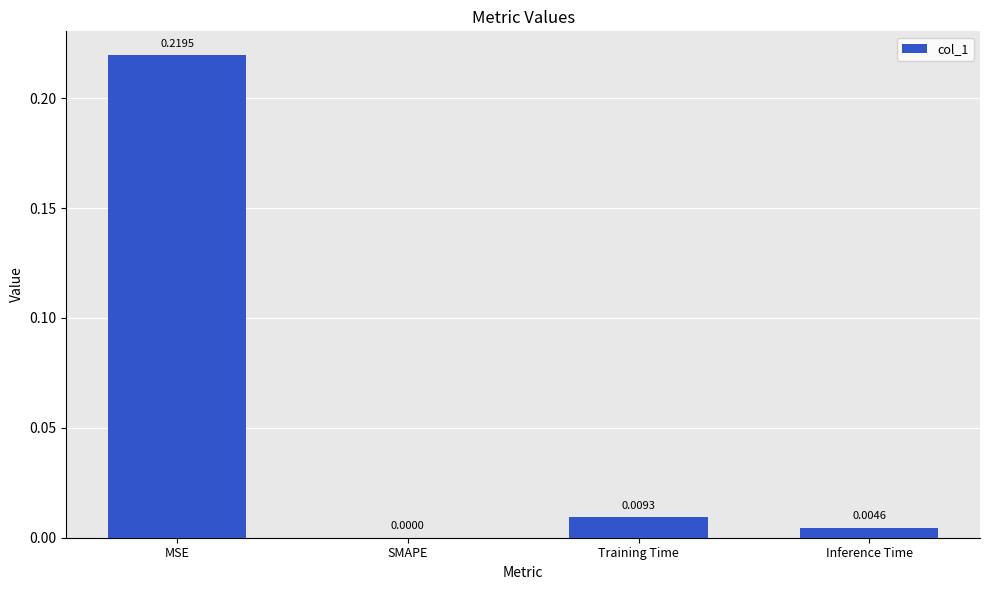

At which category does the chart reach its peak across all series?

MSE